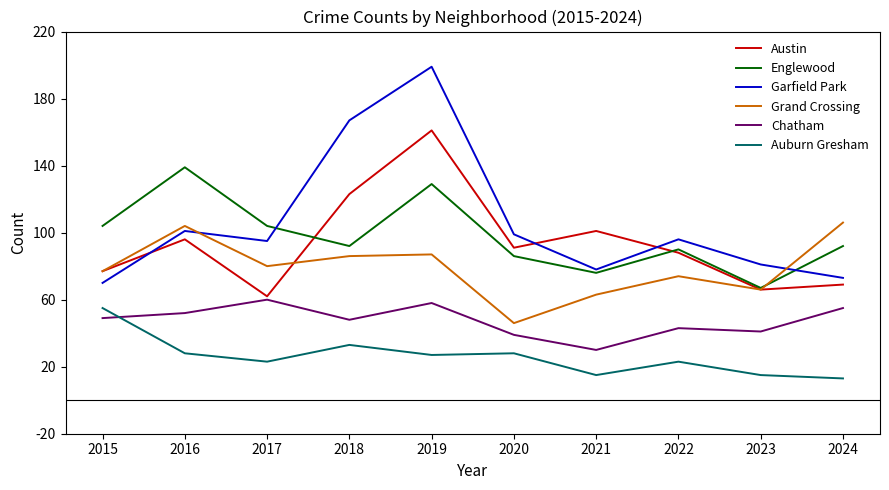

True or false: Chatham and Englewood intersect in this chart.

False